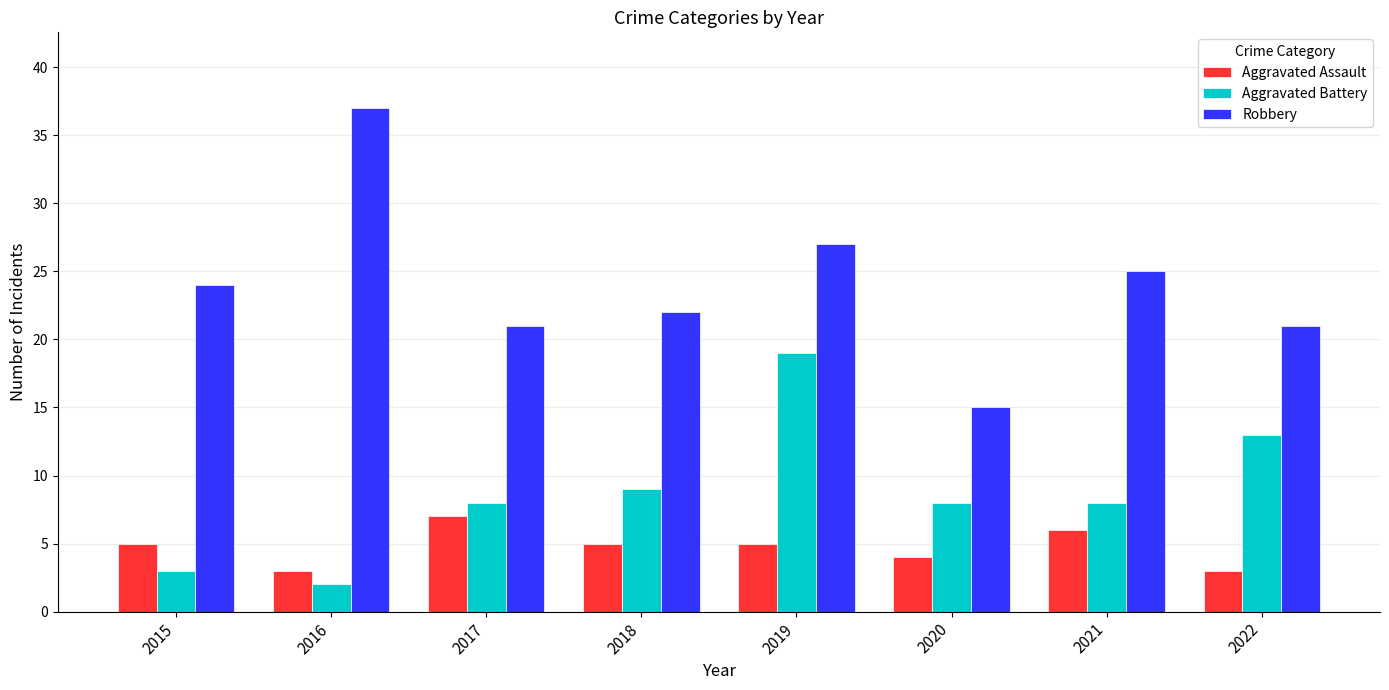

List the series in order of their peak value, lowest first.

Aggravated Assault, Aggravated Battery, Robbery